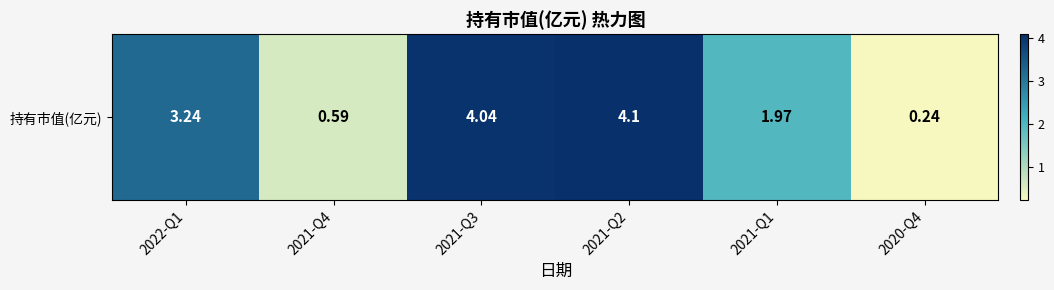

How many distinct data groups are displayed?

1